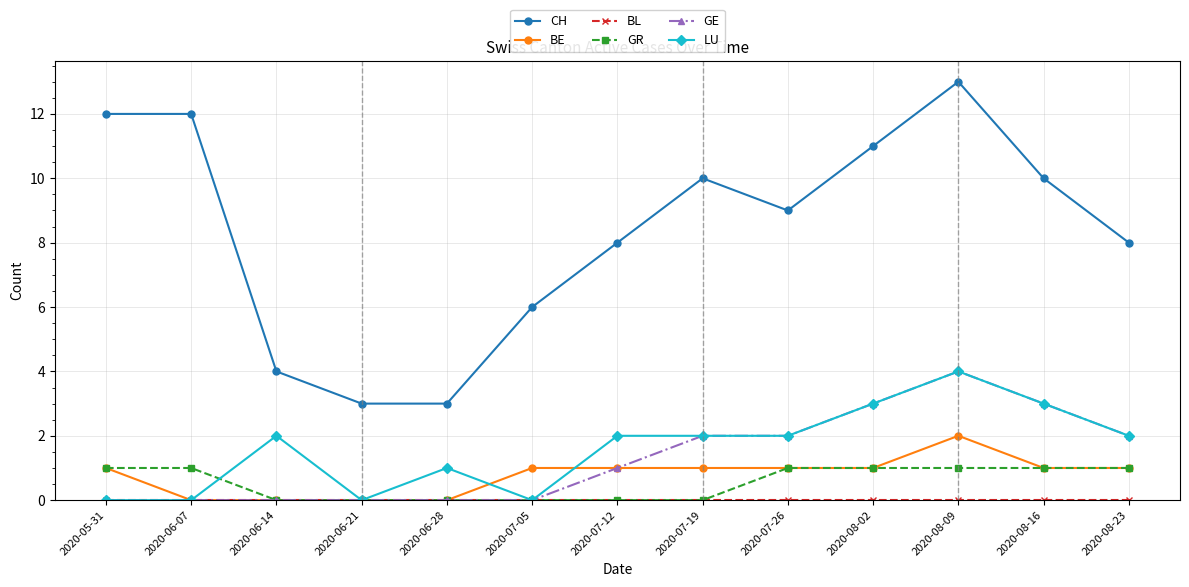

True or false: BE has a value of 0 at 2020-06-21.

True